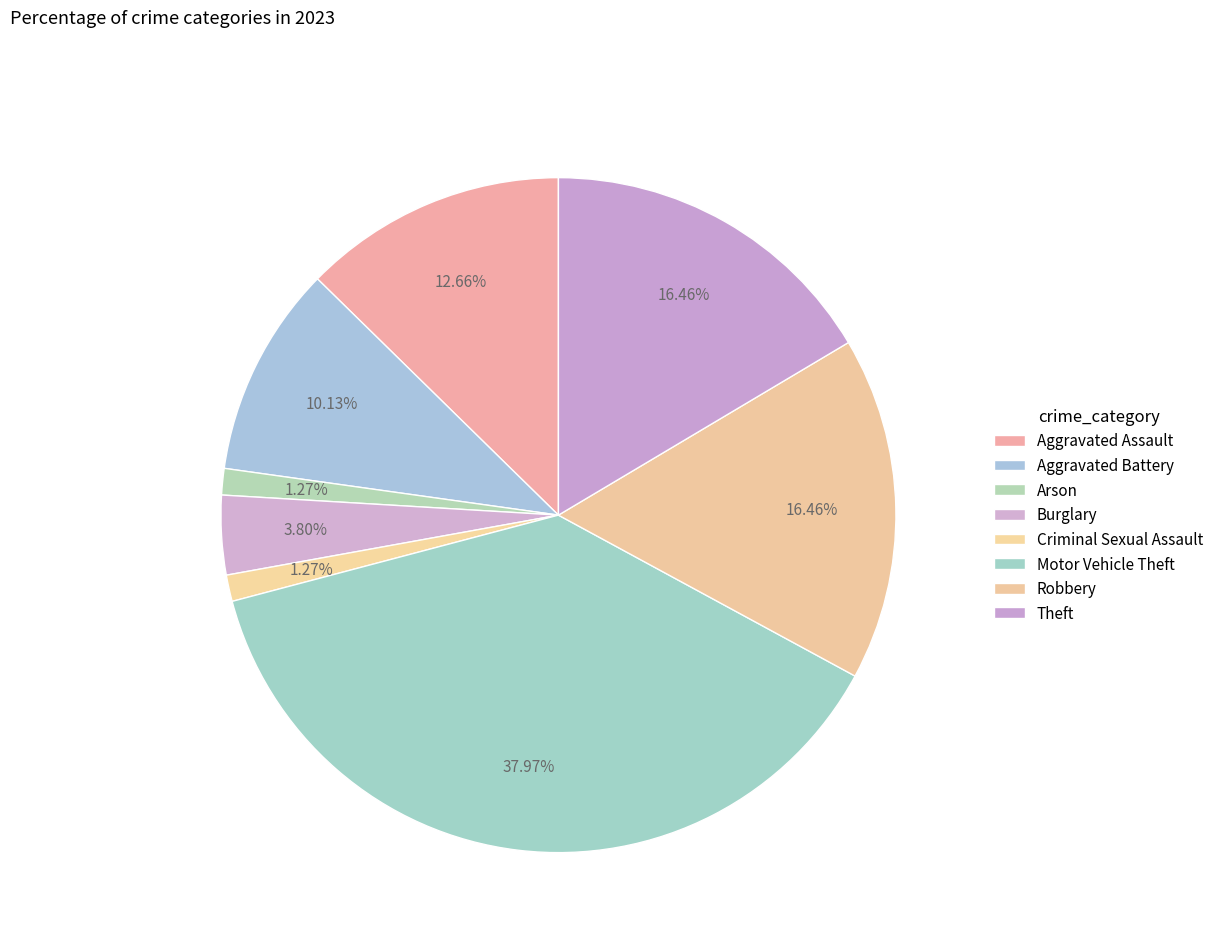

To the nearest percent, what is the combined percentage of Arson and Criminal Sexual Assault?

3%